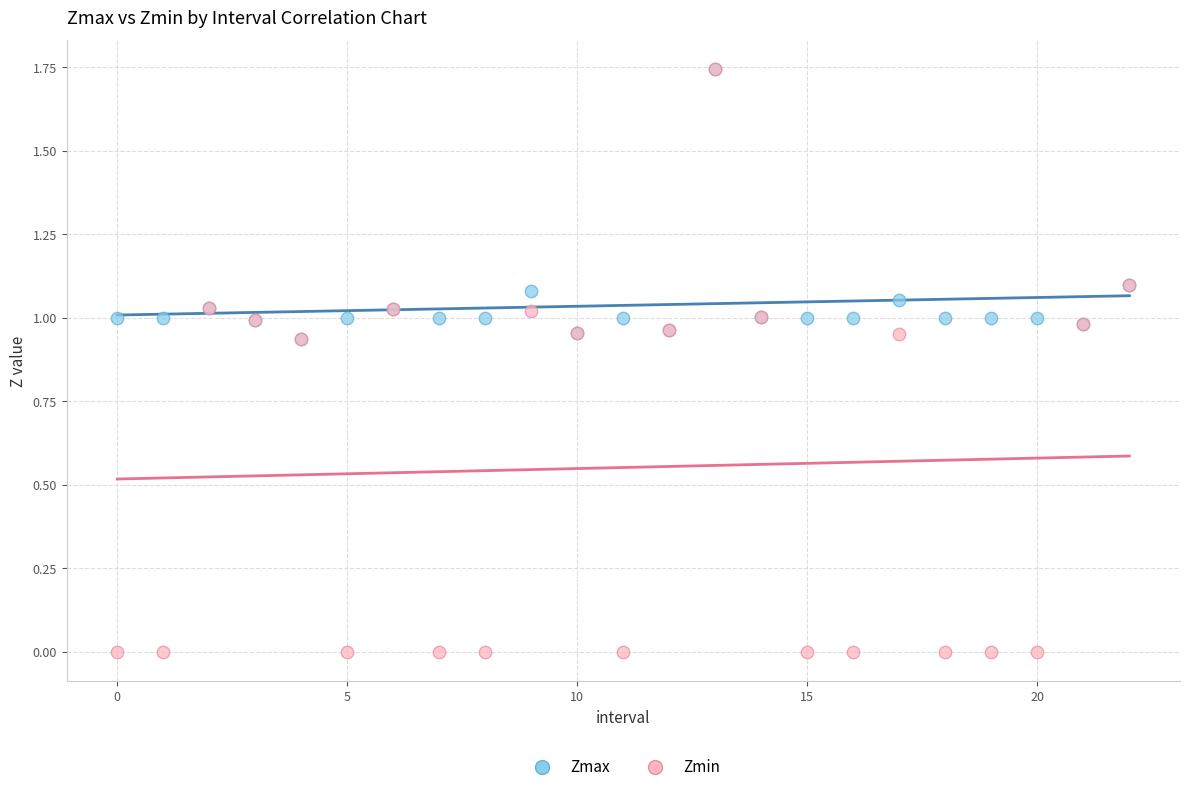

What are all the series names shown in the legend?

Zmax, Zmin